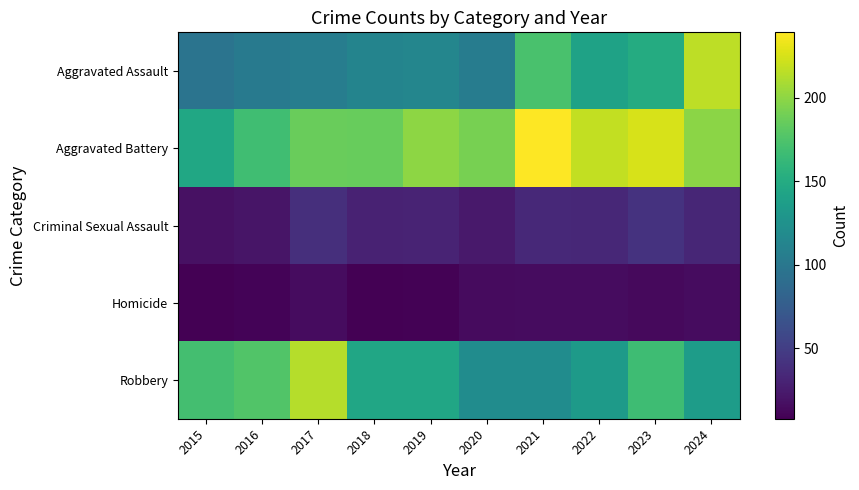

What is the smallest value displayed?

8